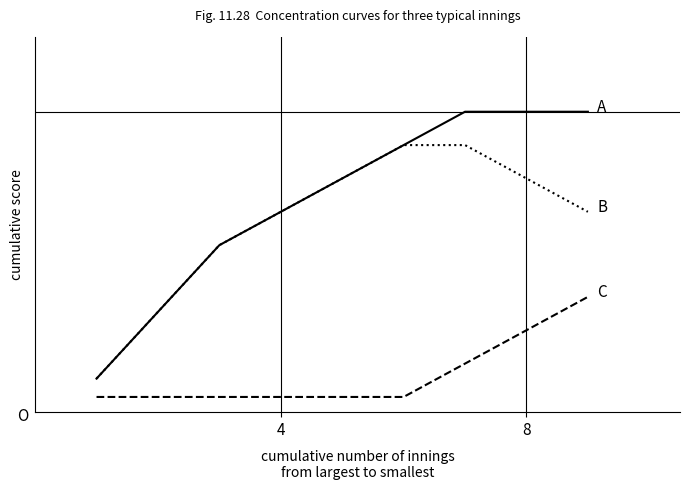

Reading right to left, list all the values displayed in this chart.

A: 1.0	1.0	1.0	0.9	0.8	0.7	0.6	0.3	0.1
C: 0.4	0.3	0.2	0.1	0.1	0.1	0.1	0.1	0.1
B: 0.7	0.8	0.9	0.9	0.8	0.7	0.6	0.3	0.1